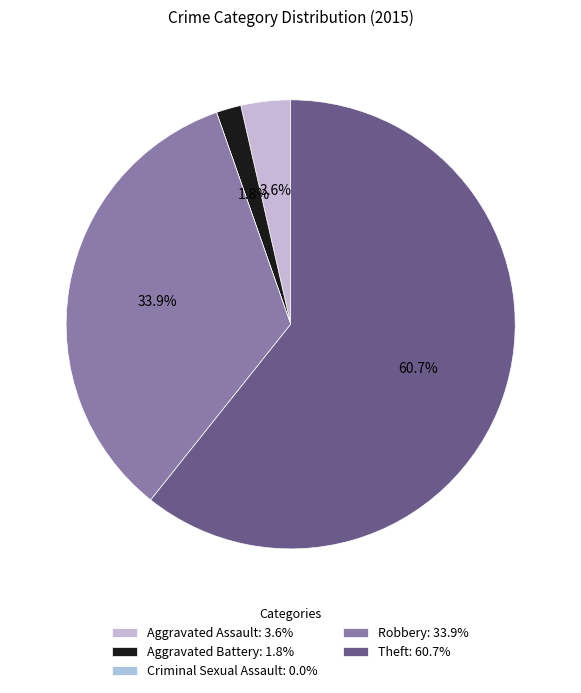

Combined, do Criminal Sexual Assault and Theft account for over 50%?

Yes